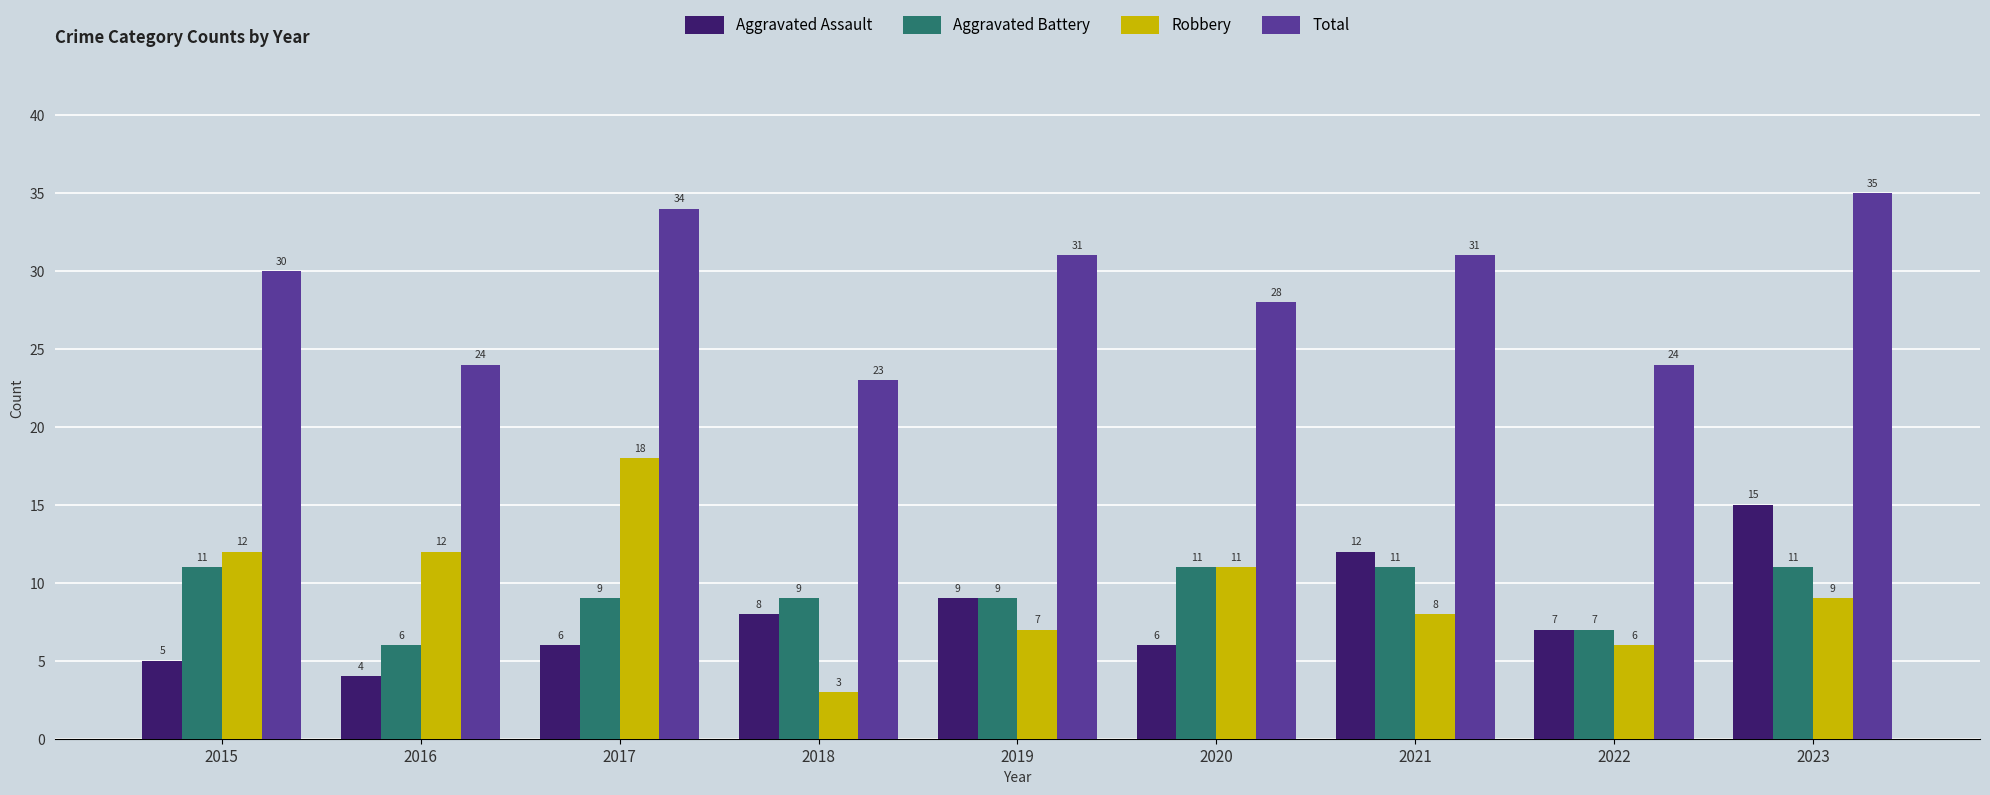

Reading left to right, list all the values displayed in this chart.

Aggravated Assault: 5	4	6	8	9	6	12	7	15
Aggravated Battery: 11	6	9	9	9	11	11	7	11
Robbery: 12	12	18	3	7	11	8	6	9
Total: 30	24	34	23	31	28	31	24	35